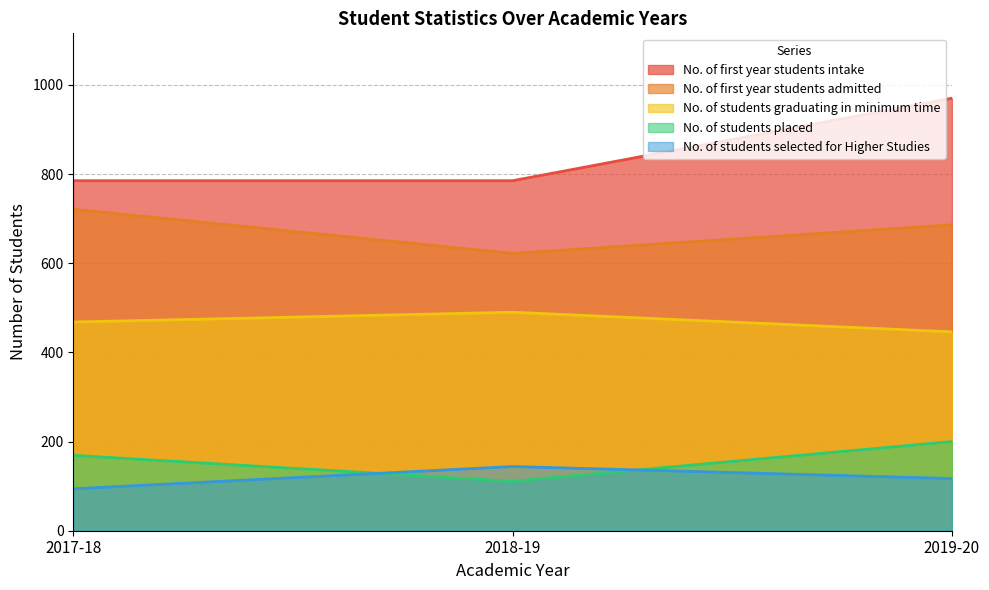

The value of No. of first year students intake at 2018-19 is 785. True or false?

True